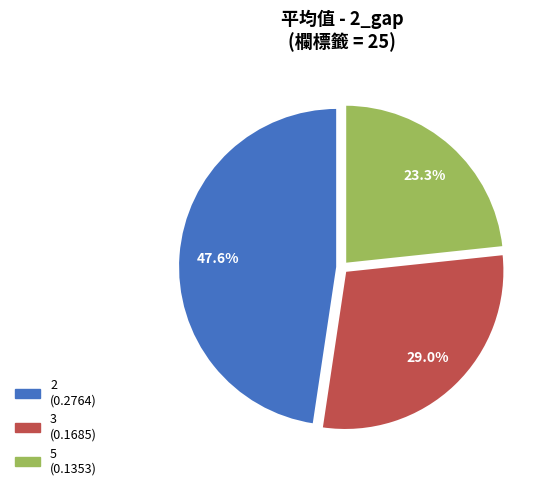

To the nearest percent, what percentage of the pie is 3?

29%